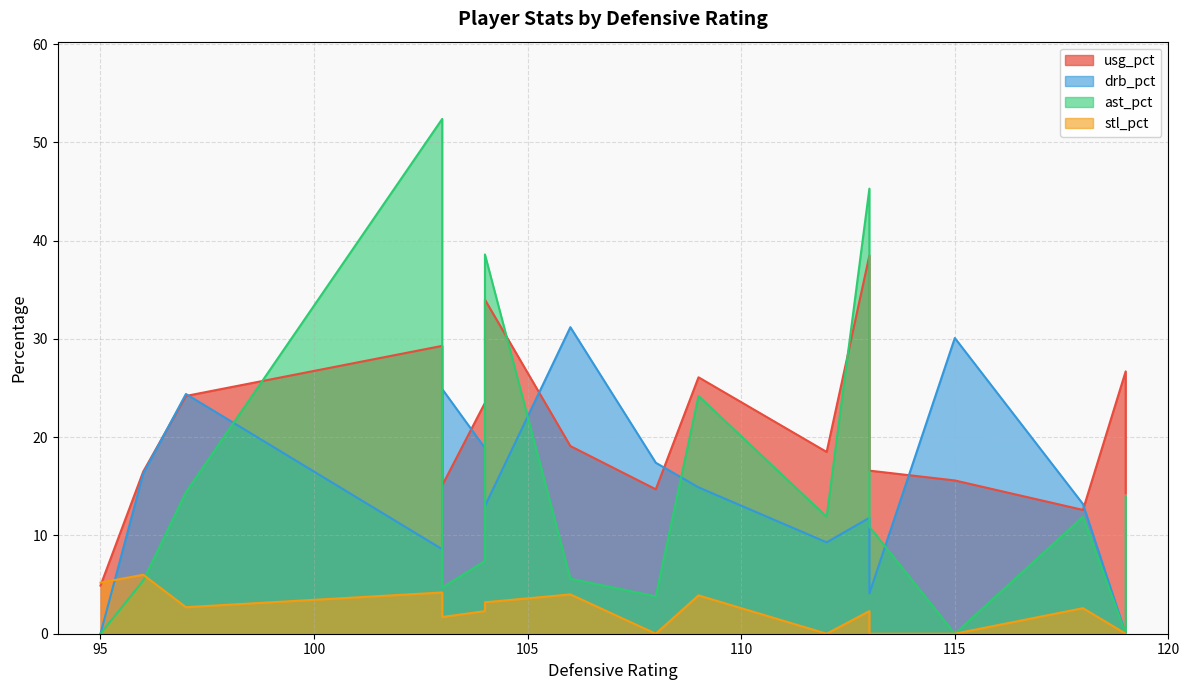

How many intersections are there between ast_pct and drb_pct?

9